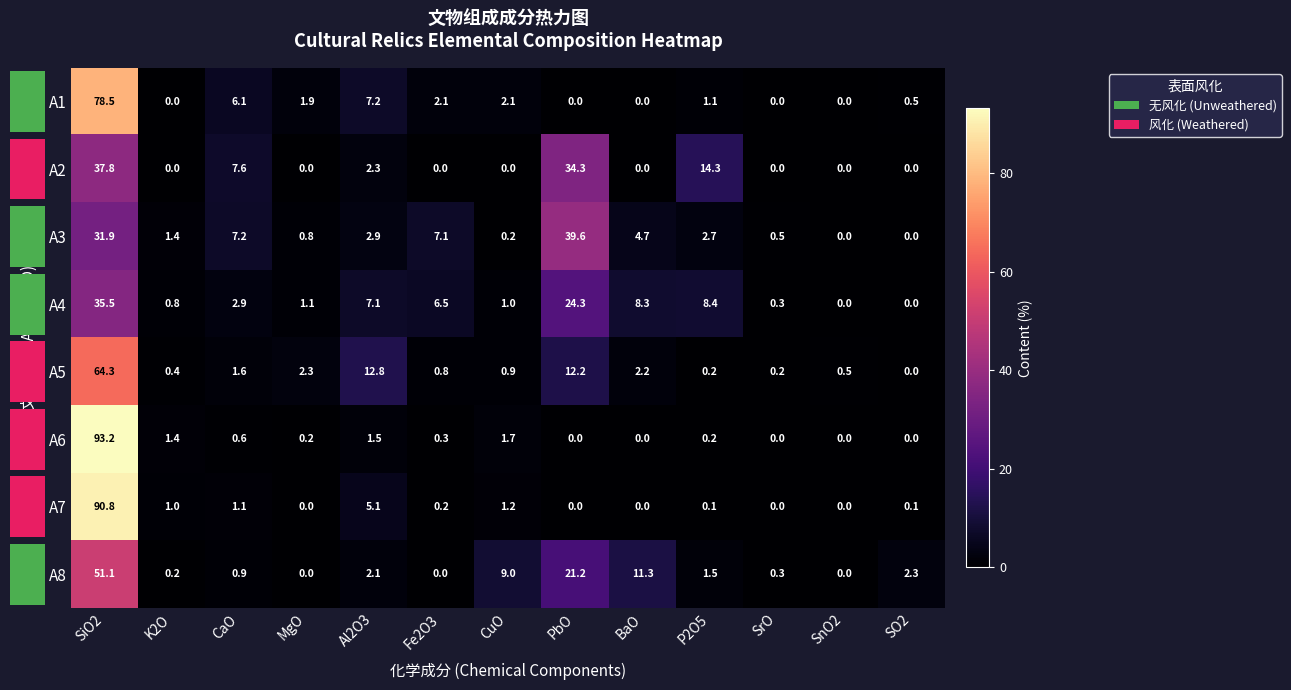

The A2 series shows 12.3 at CaO. True or false?

False